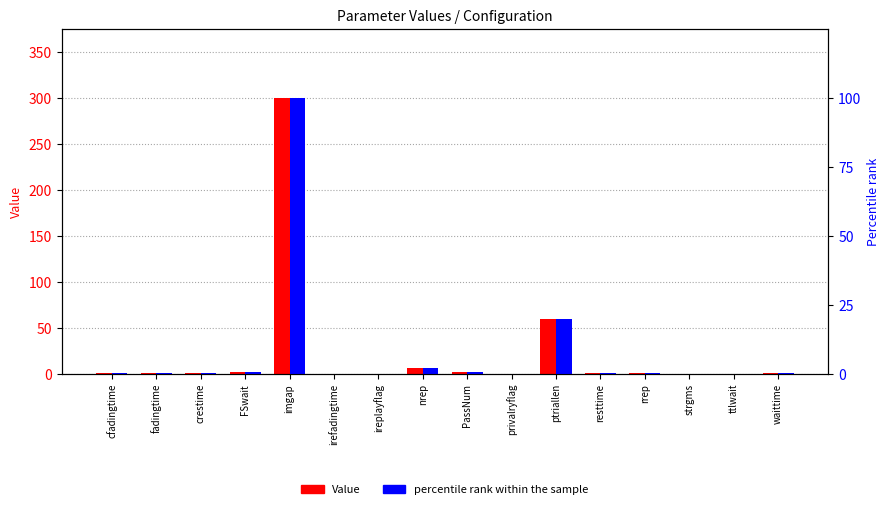

Rank the categories by Value value from highest to lowest.

imgap, ptriallen, nrep, FSwait, PassNum, cfadingtime, fadingtime, resttime, rrep, waittime, crestime, irefadingtime, ttlwait, ireplayflag, privalryflag, strgms